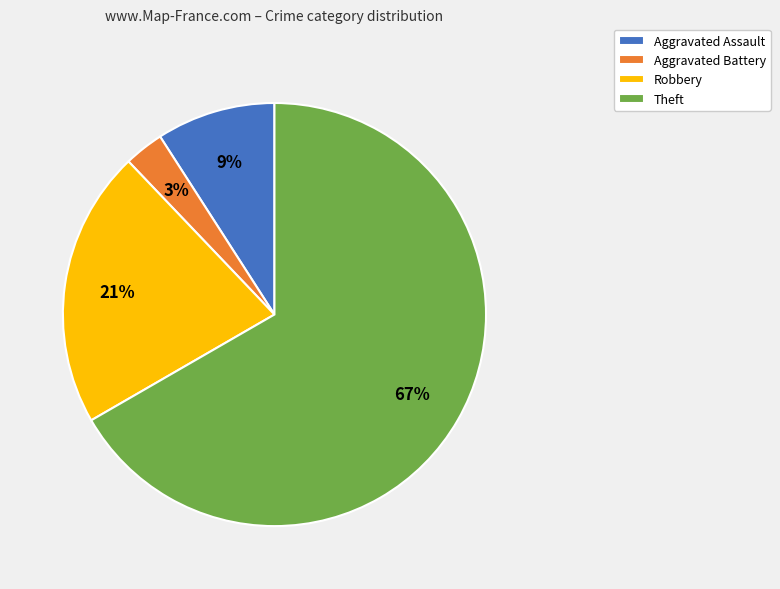

Which has a higher value, Theft or Aggravated Battery?

Theft